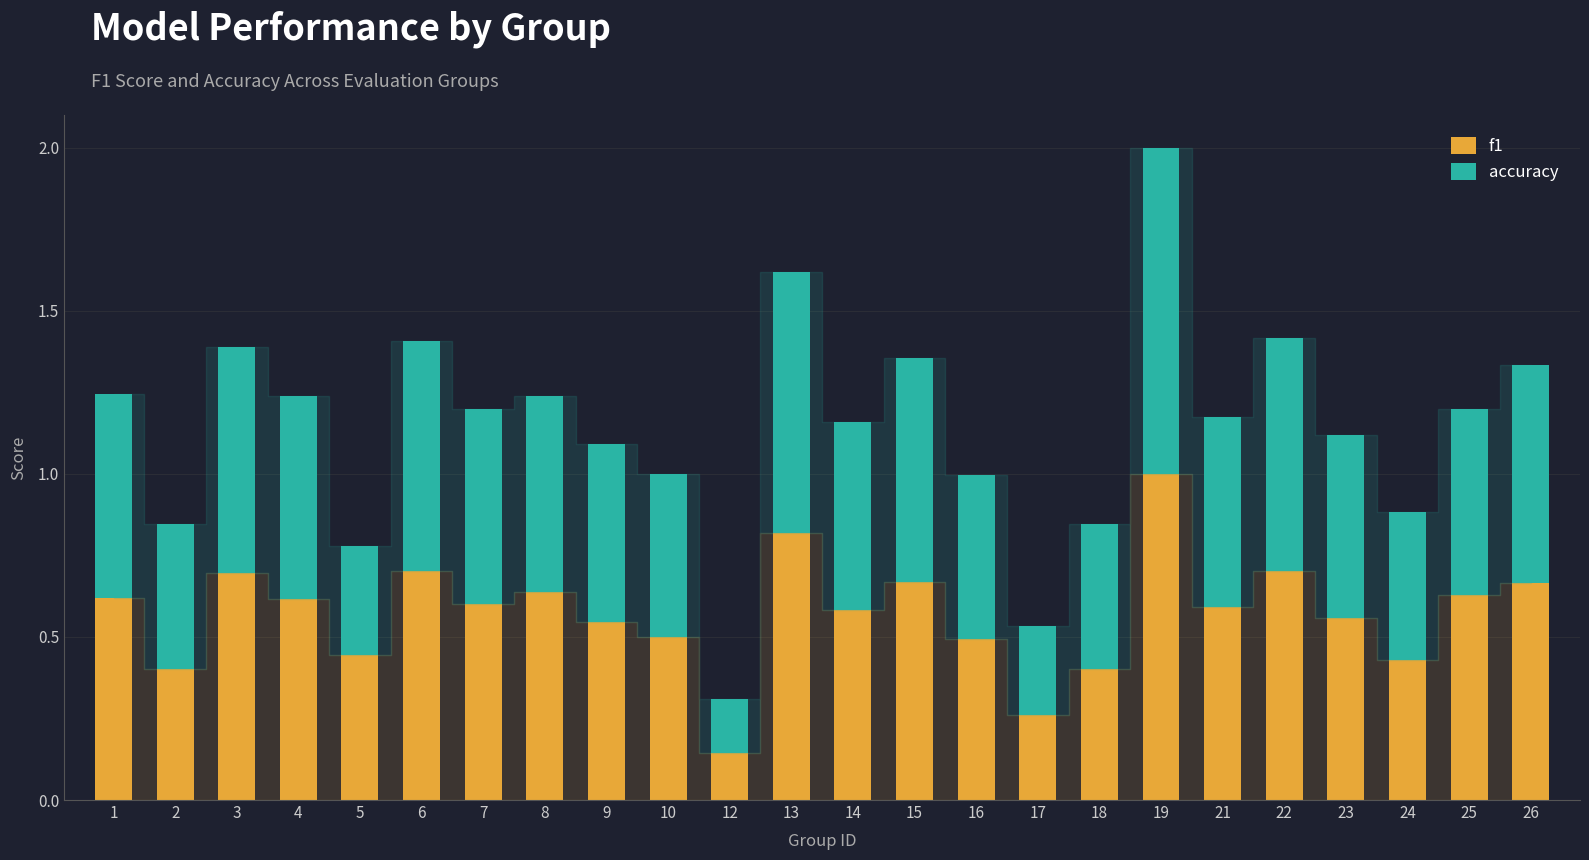

Count the number of data series in this chart.

2